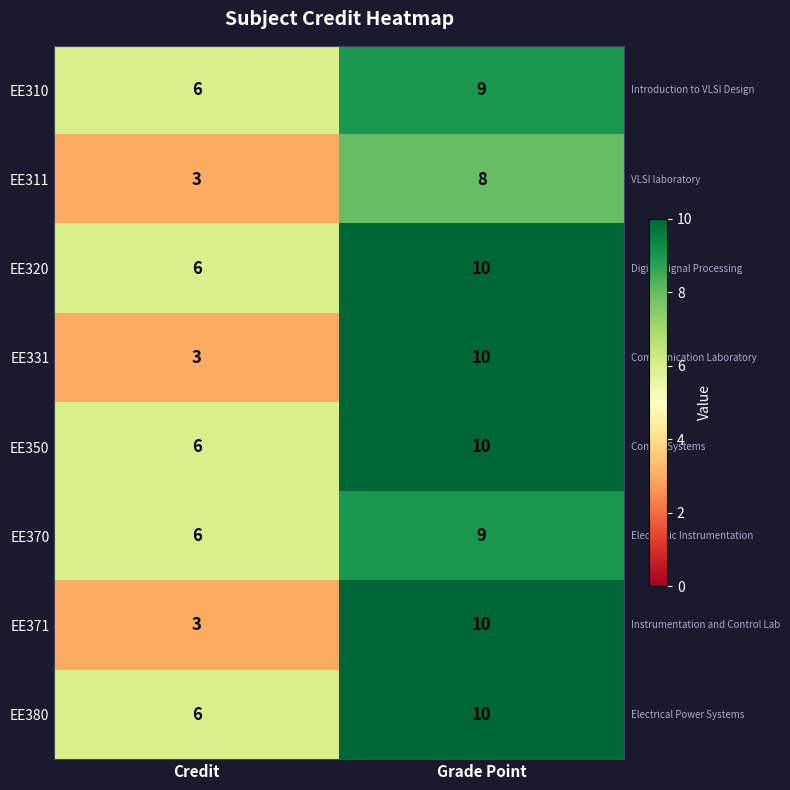

What is the difference between the highest and lowest values at Credit?

3